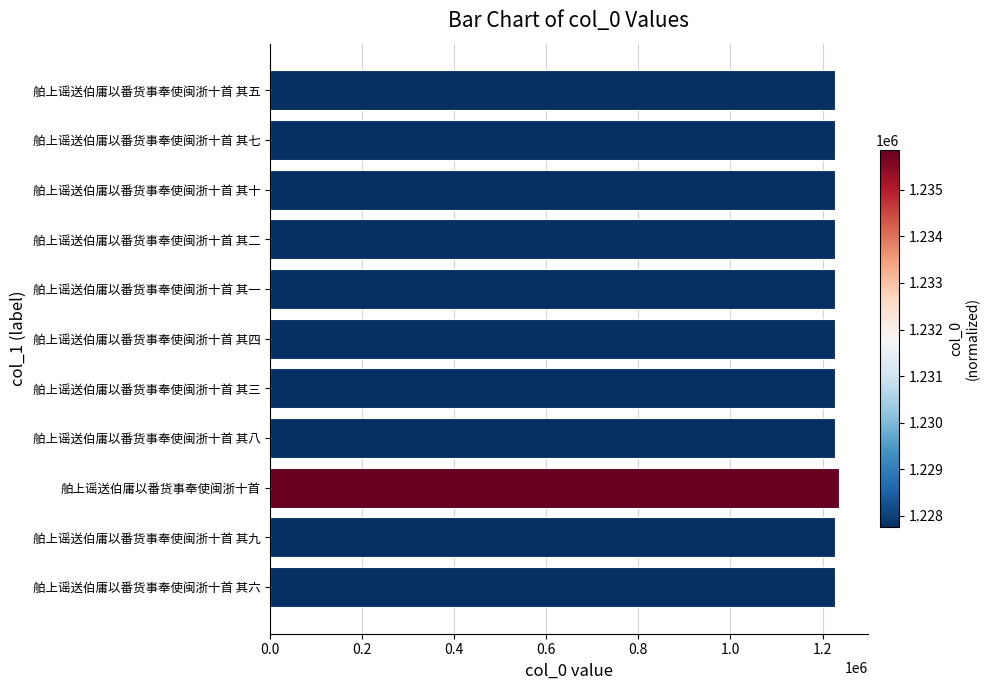

The value at 舶上谣送伯庸以番货事奉使闽浙十首 其八 is 1712541. True or false?

False